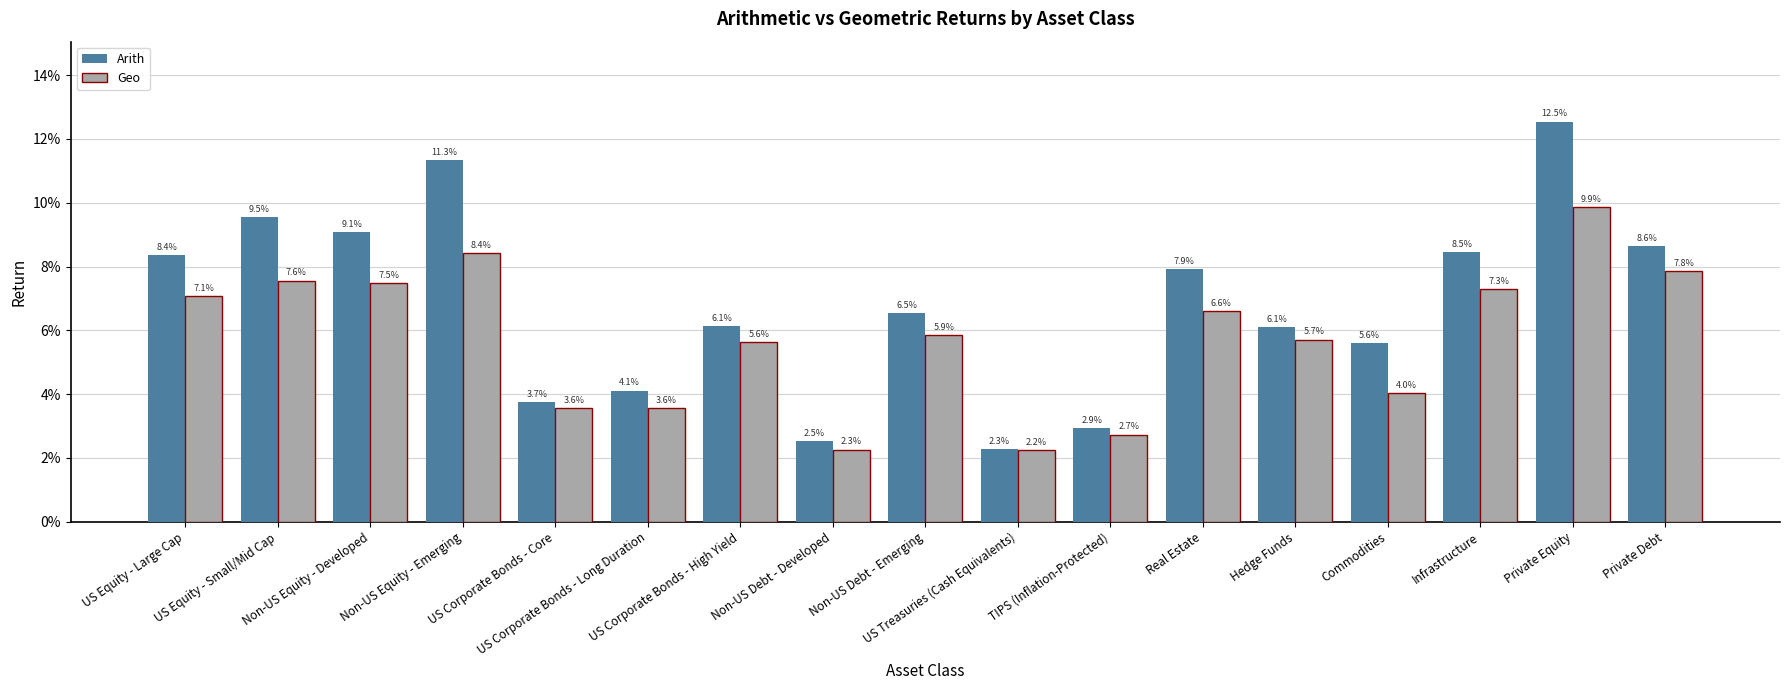

Rank the series by their average value, from lowest to highest.

Geo, Arith